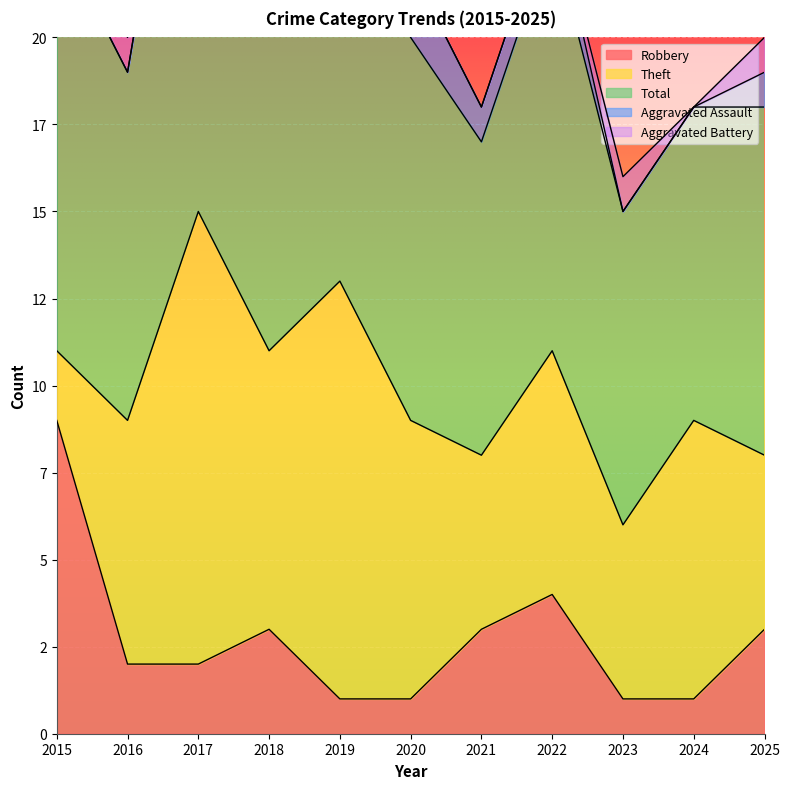

List the labels in order of Aggravated Assault value, smallest first.

2015, 2016, 2017, 2018, 2023, 2024, 2019, 2021, 2022, 2025, 2020